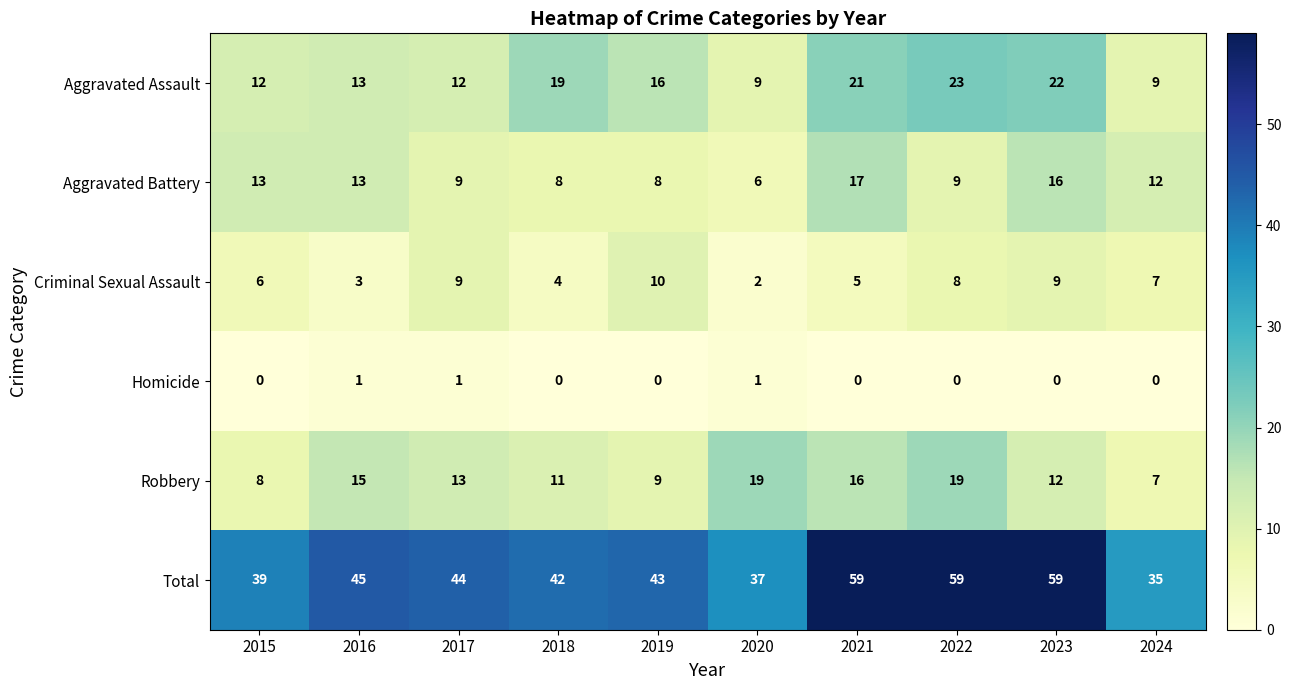

The Total series shows 35 at 2024. True or false?

True